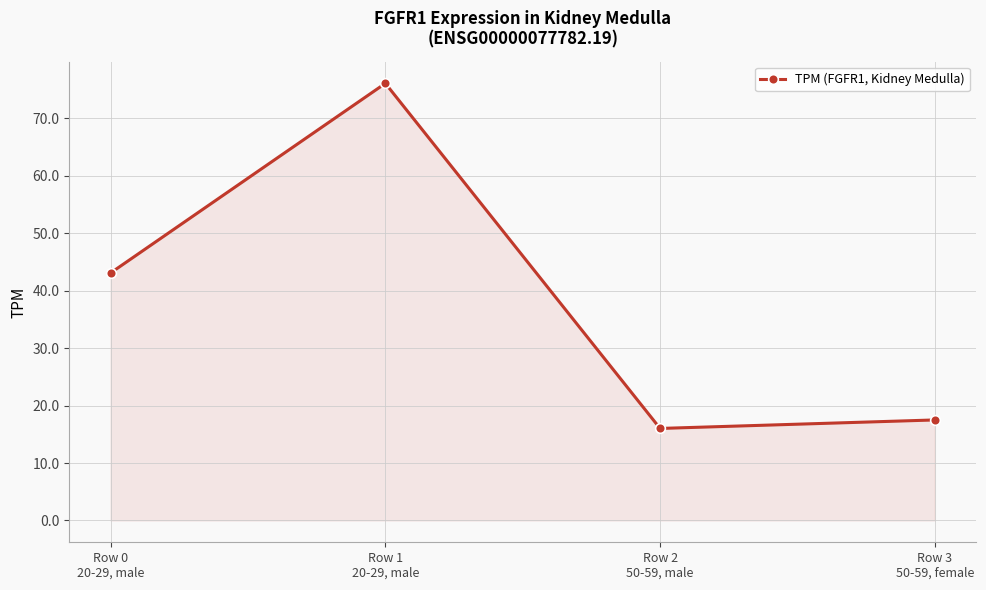

What is the average value?

38.2